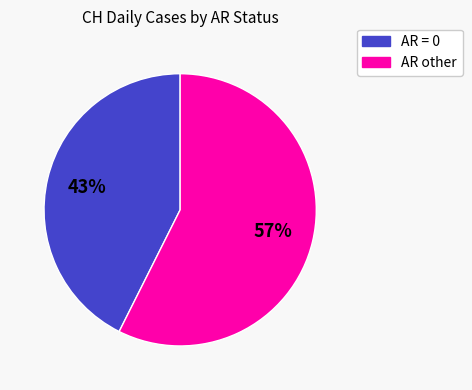

Is there any slice that represents more than half of the pie?

Yes